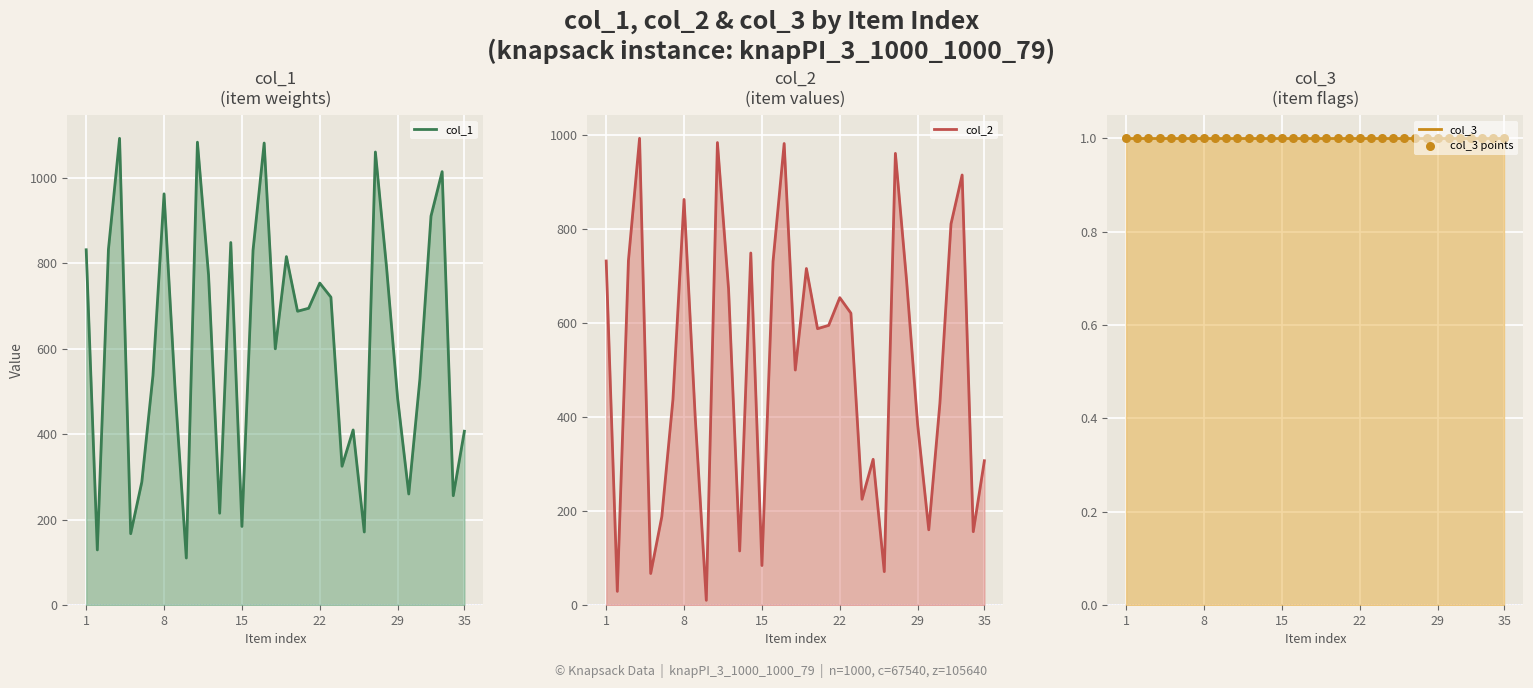

Which series has the largest Y range (max minus min)?

col_1